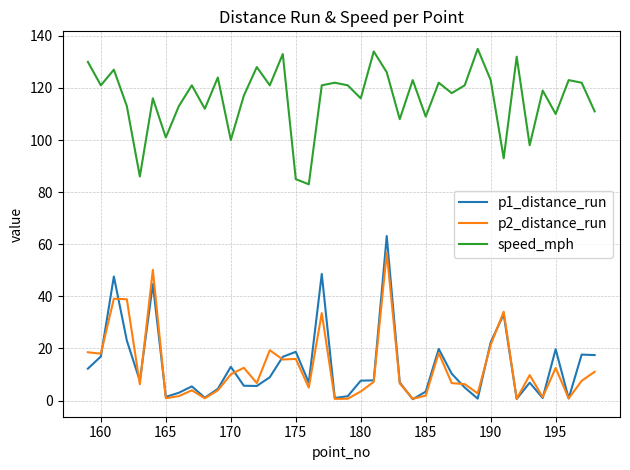

Rank the series by their maximum value, from lowest to highest.

p2_distance_run, p1_distance_run, speed_mph